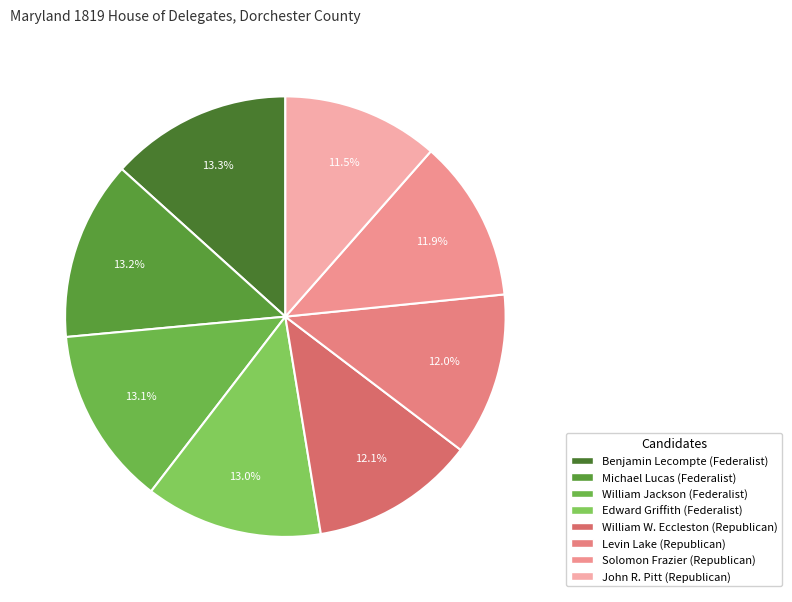

To the nearest percent, what portion does William W. Eccleston represent?

12%